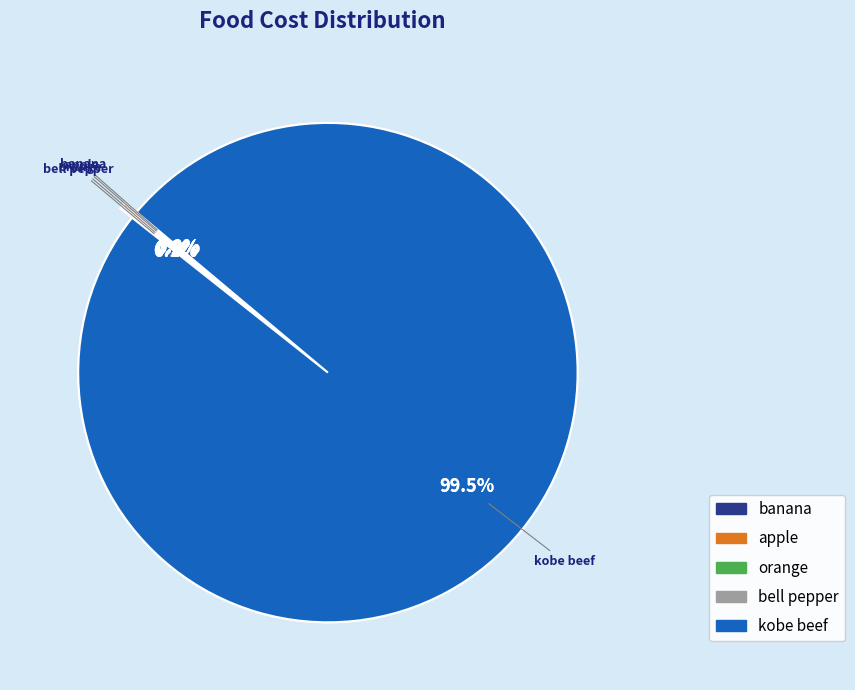

Which category has the smallest portion of the pie?

banana